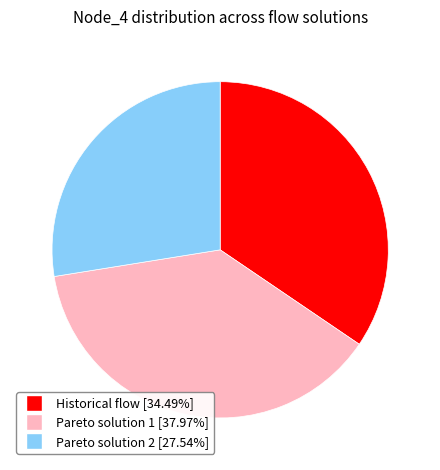

What is the ratio of the value at Pareto solution 2 to the value at Pareto solution 1?

0.7